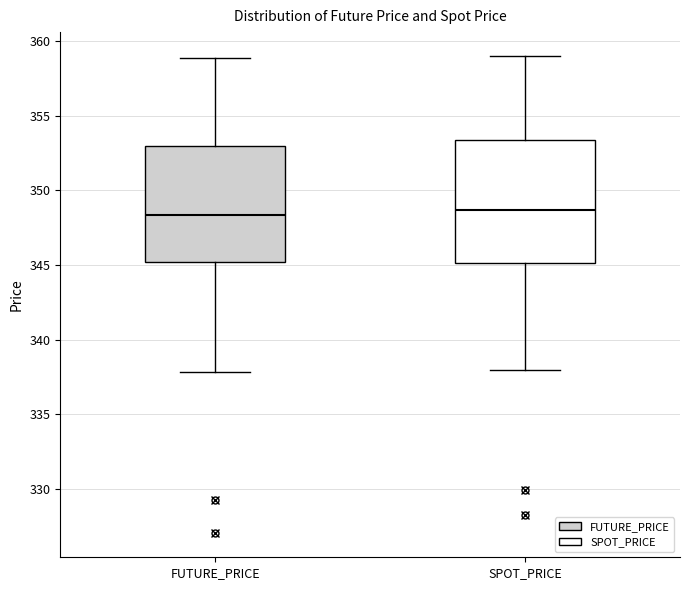

Reading left to right, transcribe this box plot: for each box, give where its median line is, the range the box spans, and where its two whiskers end, as read against the y-axis. The values are not printed on the chart, so give them approximately, as read against the axis.

FUTURE_PRICE: median 348.5, box 345.0 to 353.0, whiskers 338.0 to 359.0
SPOT_PRICE: median 348.5, box 345.0 to 353.5, whiskers 338.0 to 359.0